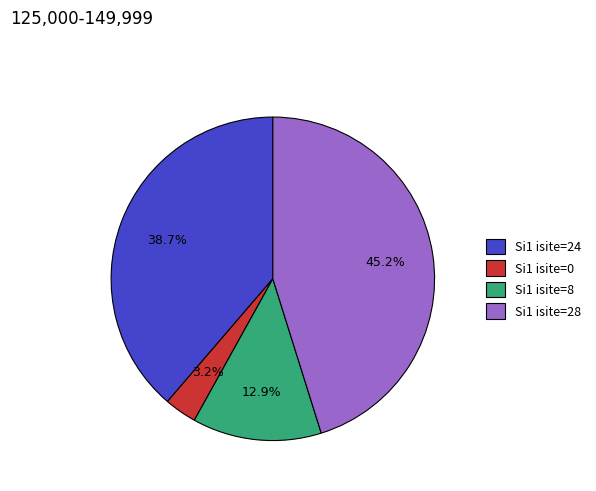

Which slice is the largest?

Si1 isite=28